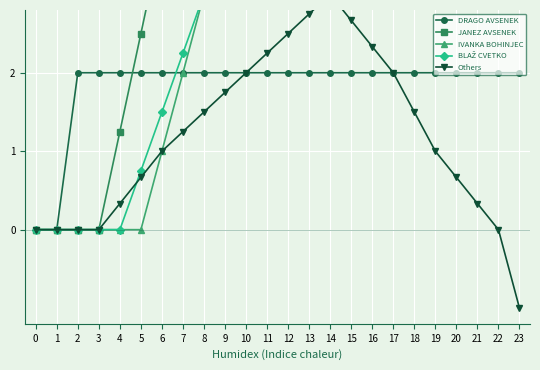

At 8, list the series in order from smallest to largest.

Others, DRAGO AVSENEK, IVANKA BOHINJEC, BLAŽ CVETKO, JANEZ AVSENEK